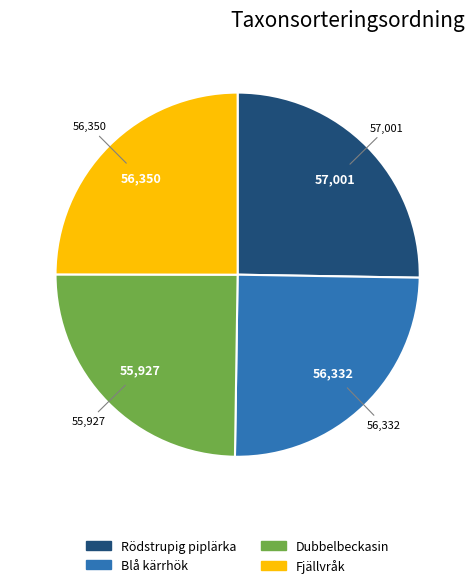

What is the ratio of the value at Dubbelbeckasin to the value at Blå kärrhök?

1.0